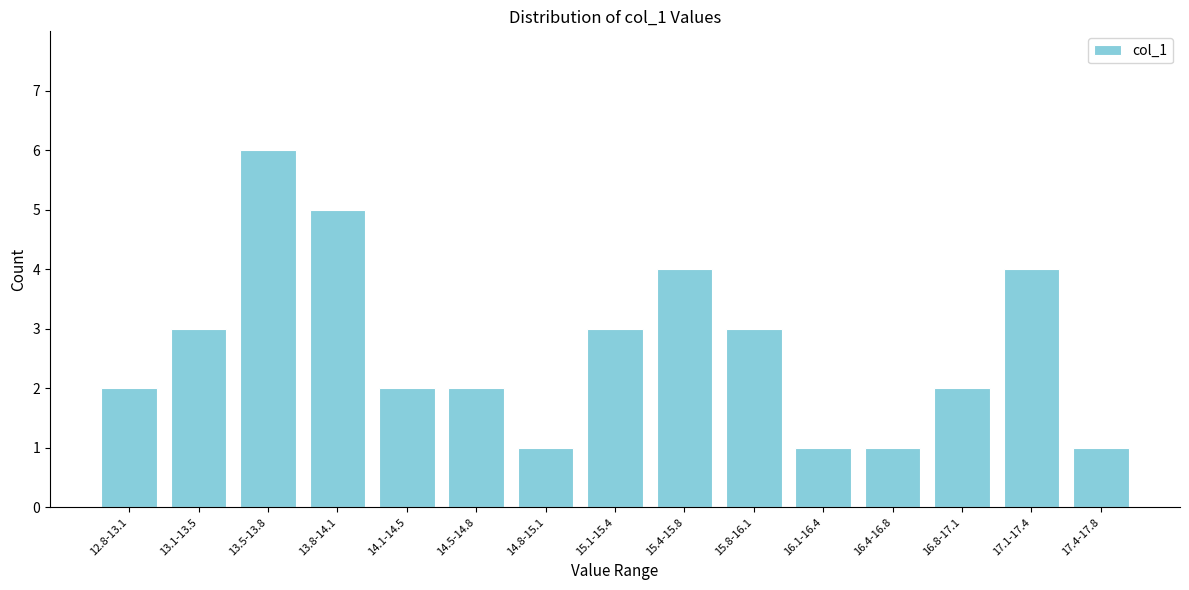

Reading left to right, what are all the values shown in this chart?

2	3	6	5	2	2	1	3	4	3	1	1	2	4	1